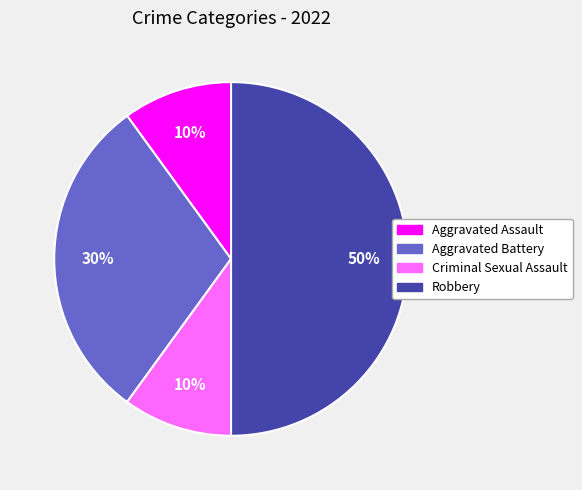

To the nearest percent, what percentage of the pie is Robbery?

50%